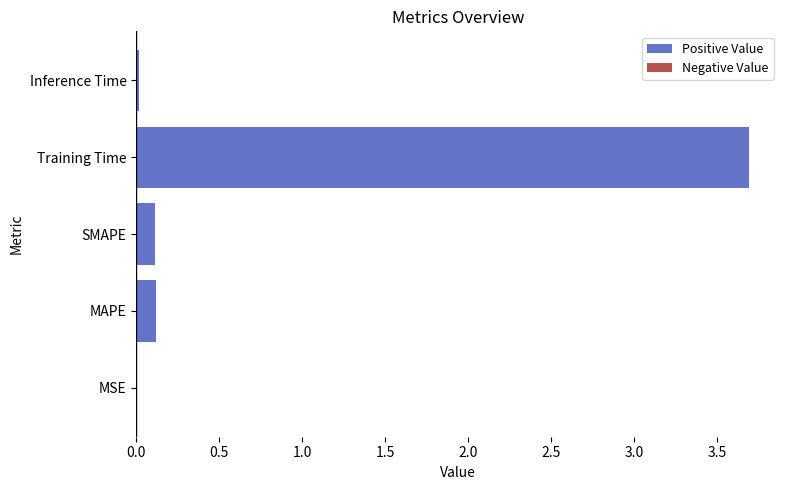

Between MSE and SMAPE, which is larger?

SMAPE